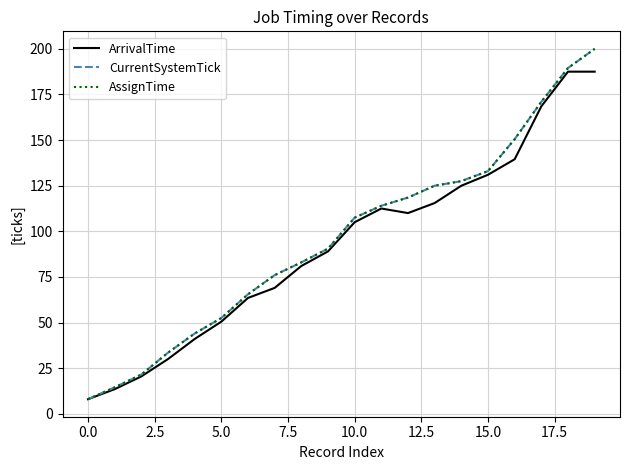

Which series has the largest total across all categories?

CurrentSystemTick